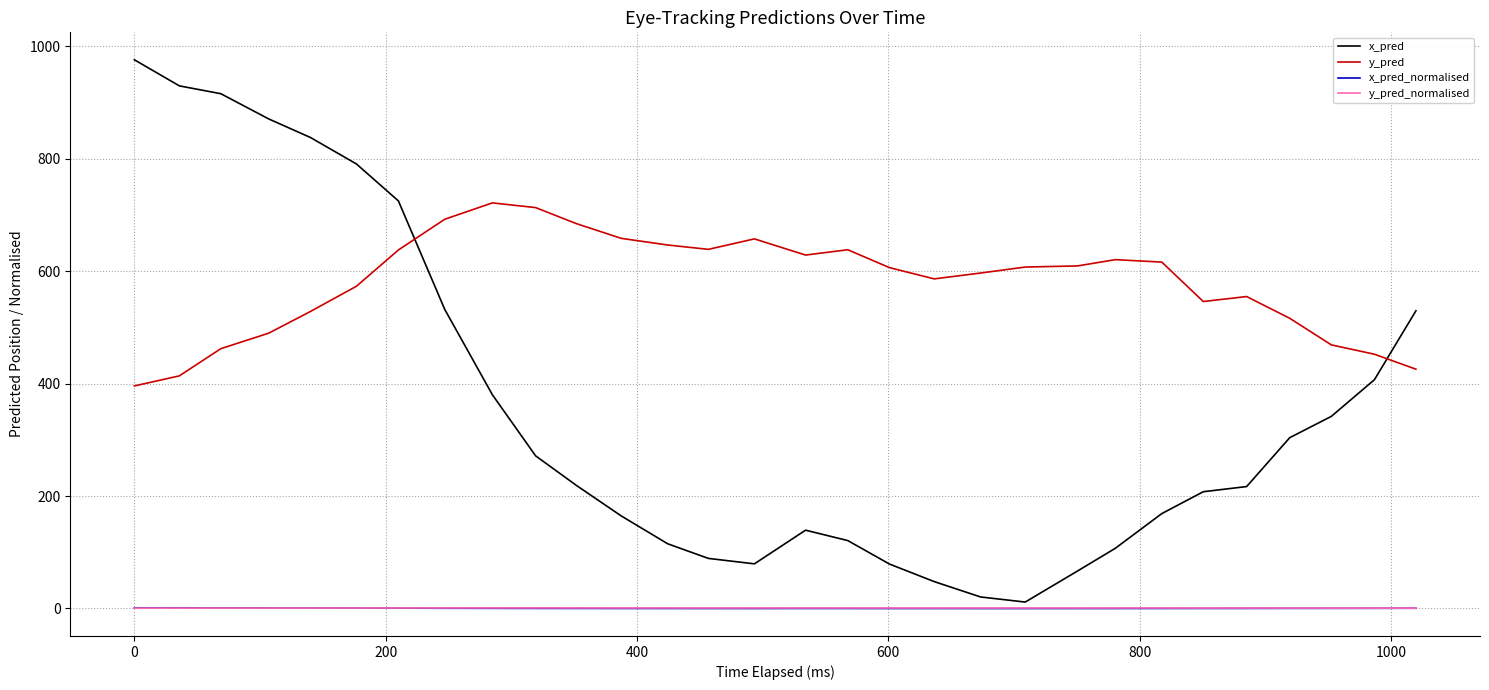

Which series has the largest total across all categories?

y_pred